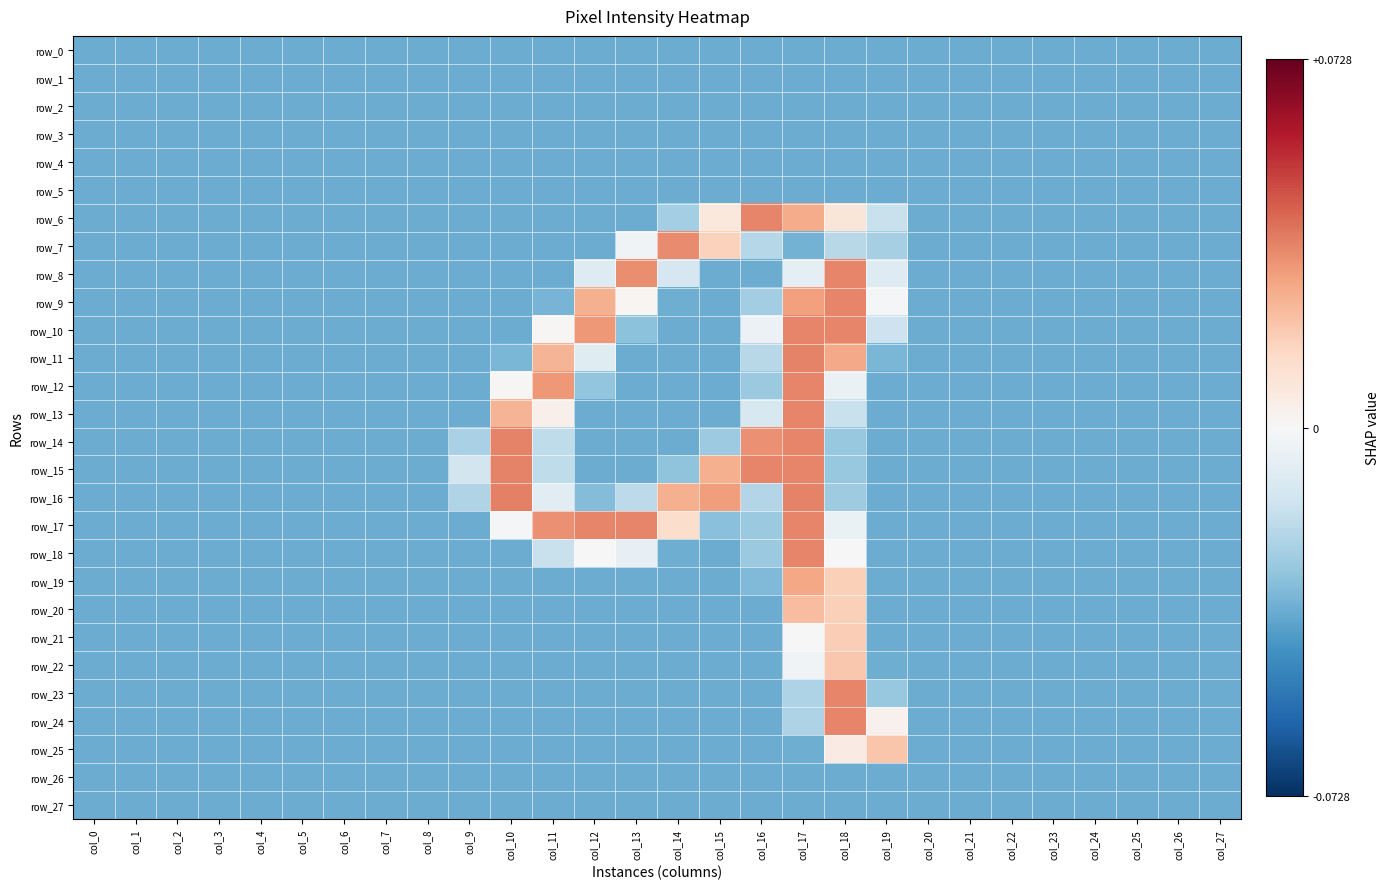

How many distinct data groups are displayed?

28